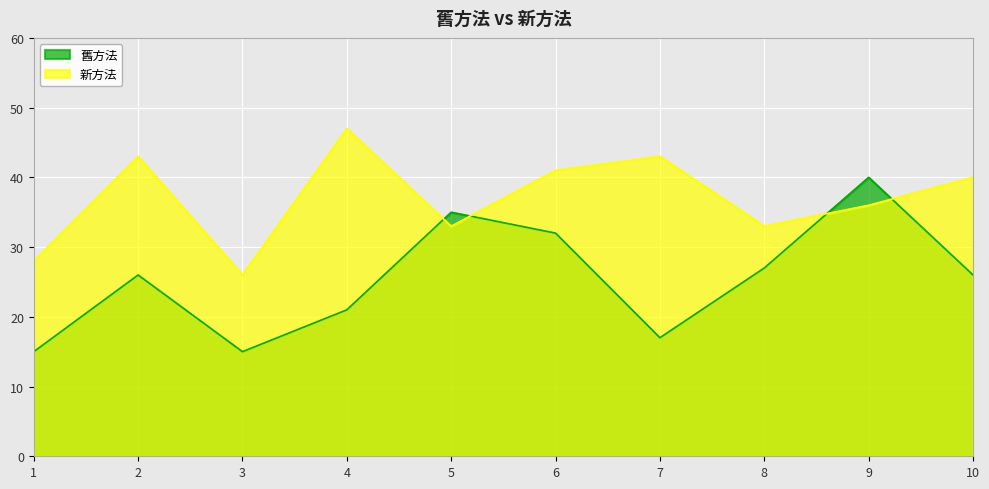

True or false: 新方法 has a value of 26 at 3.

True